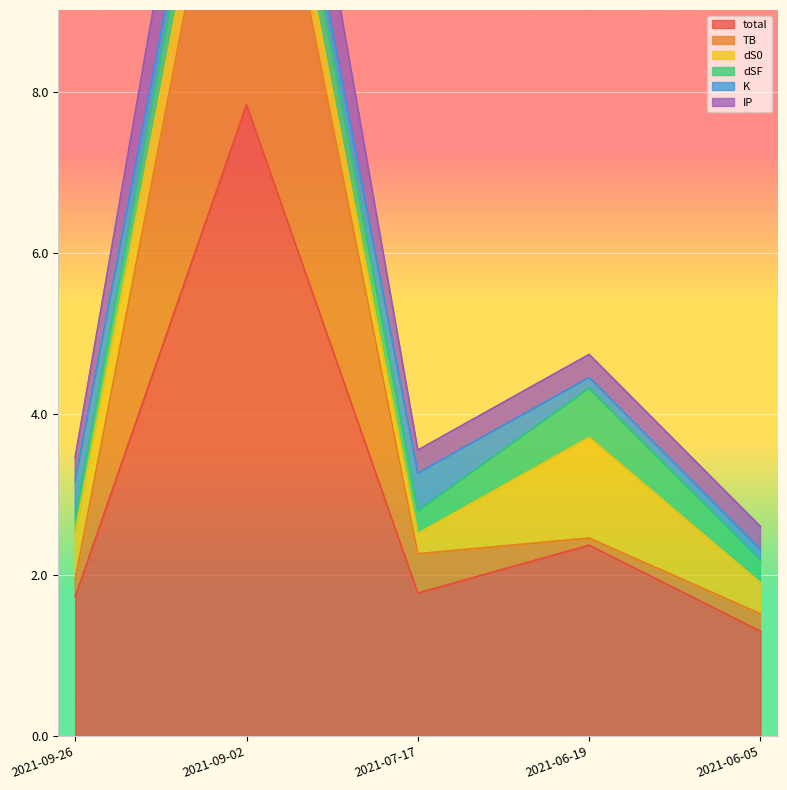

What is the spread (max minus min) of values at 2021-09-26?

0.8